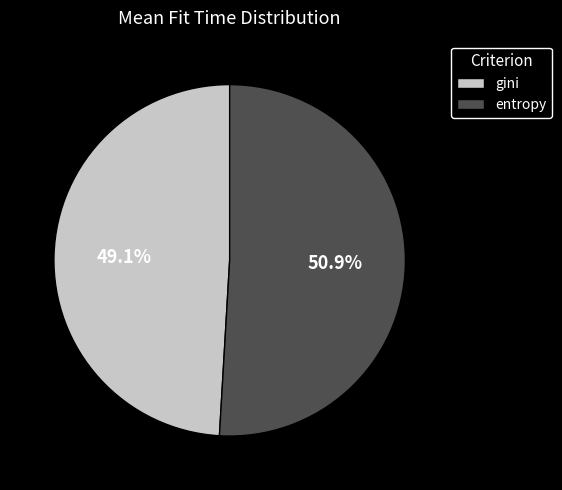

To the nearest percent, what is the difference between the largest and smallest slice percentages?

2%